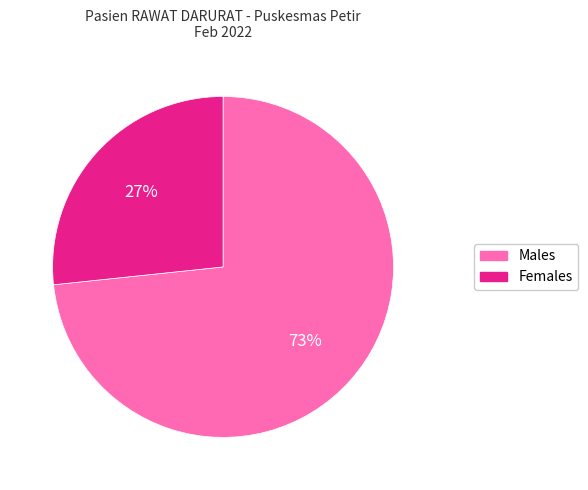

Which has a higher value, Males or Females?

Males